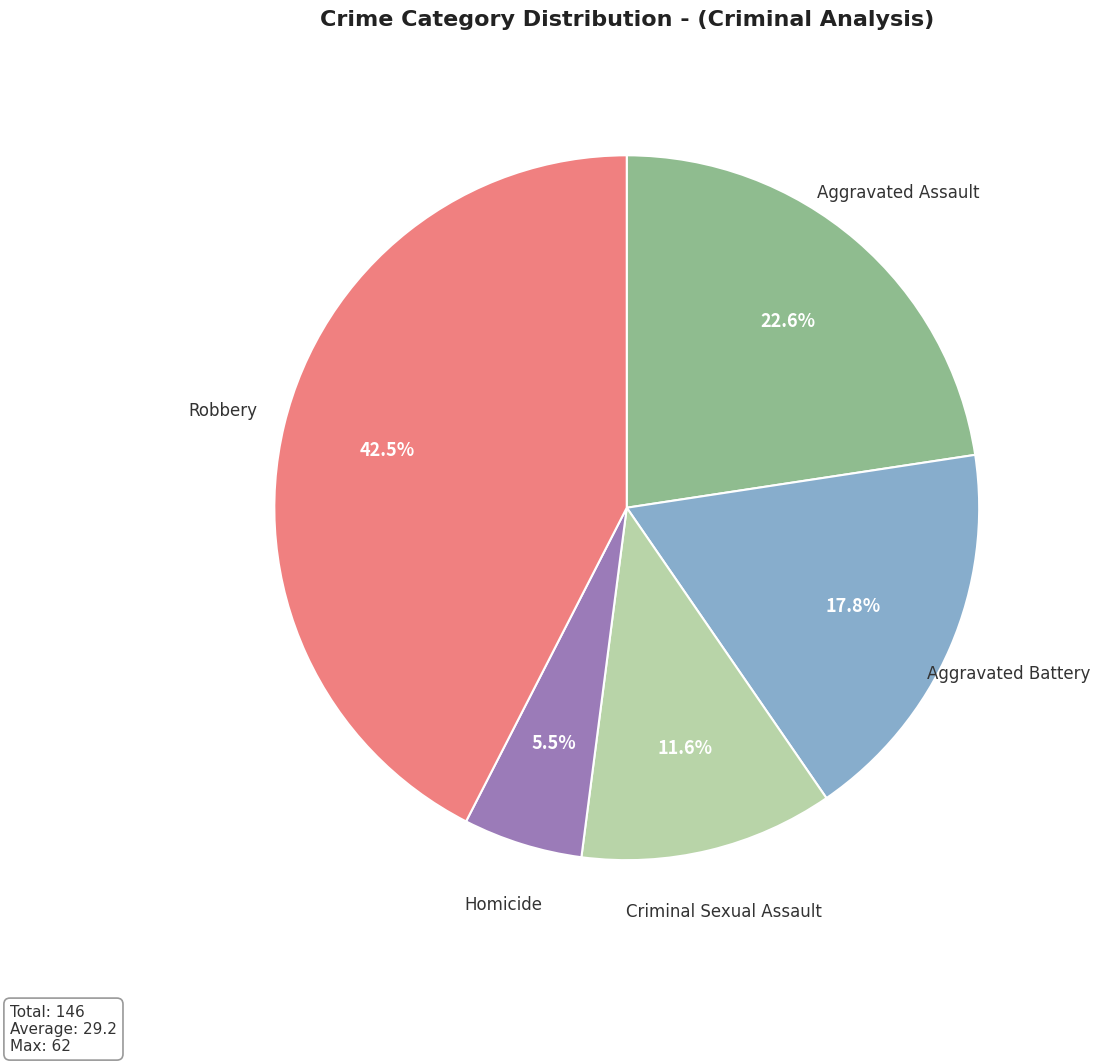

Is there a majority slice in this chart?

No